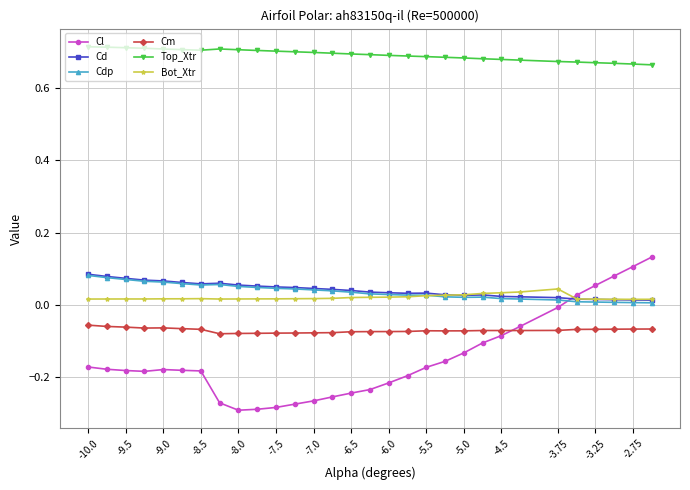

True or false: Bot_Xtr has more than 1 points higher than both neighbors.

True